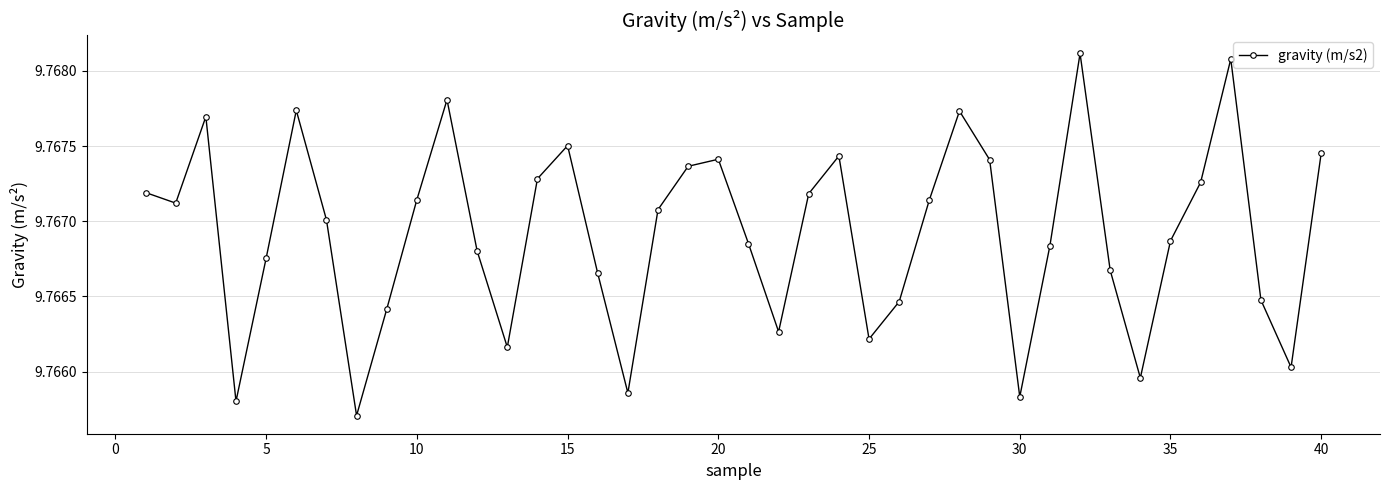

What is the sum of all values?

390.7